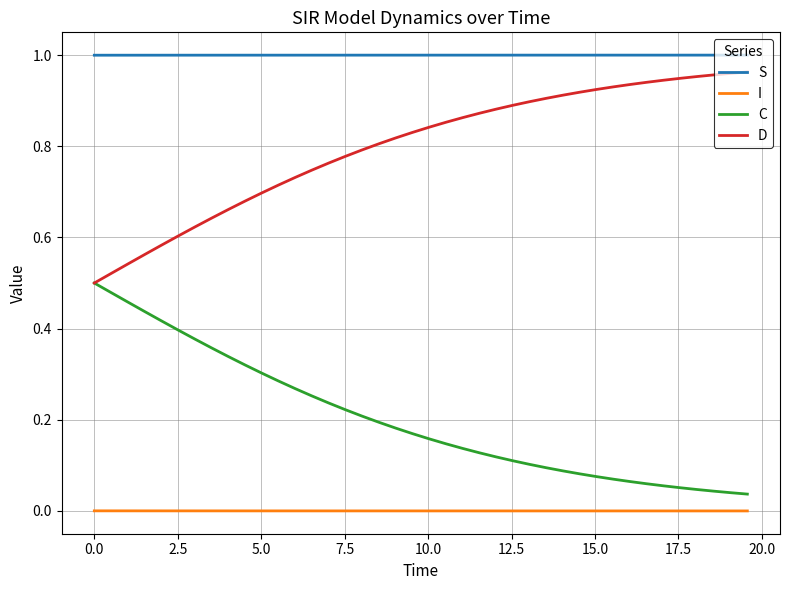

True or false: D and S intersect in this chart.

False